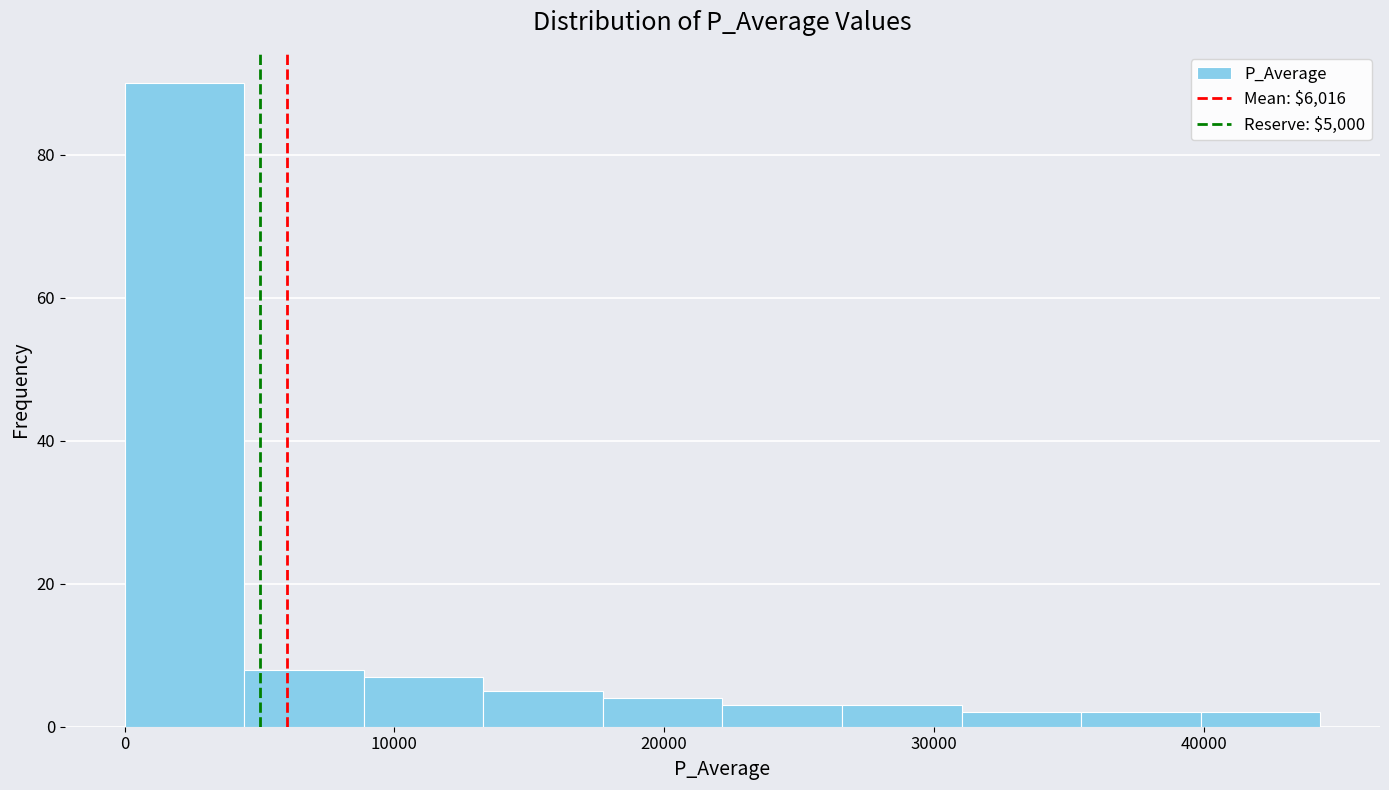

Reading left to right, transcribe this chart: for each bar, give the range it covers on the x-axis and its height. Neither the bar edges nor the heights are printed on the chart, so give them approximately, as read against the axes.

0 to 4000: 90
4000 to 9000: 8
9000 to 13000: 8
13000 to 18000: 6
18000 to 22000: 4
22000 to 27000: 4
27000 to 31000: 4
31000 to 35000: 2
35000 to 40000: 2
40000 to 44000: 2